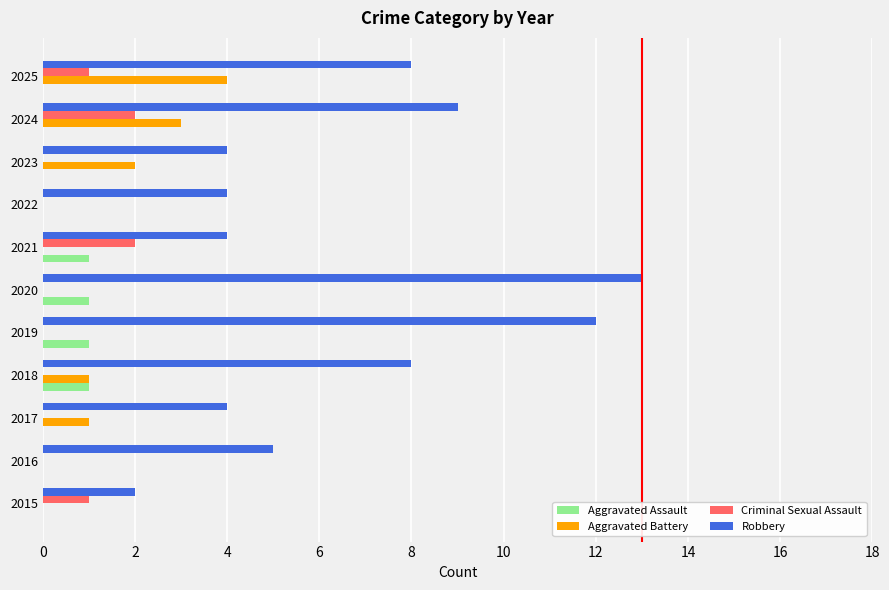

Which series has the largest total across all categories?

Robbery